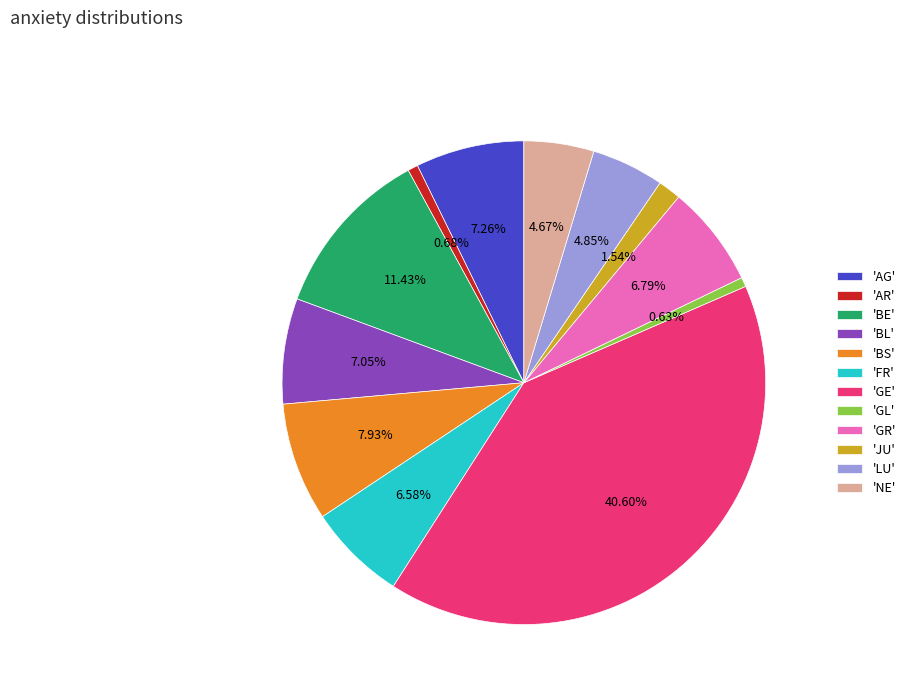

Combined, do 'AG' and 'GR' account for over 50%?

No